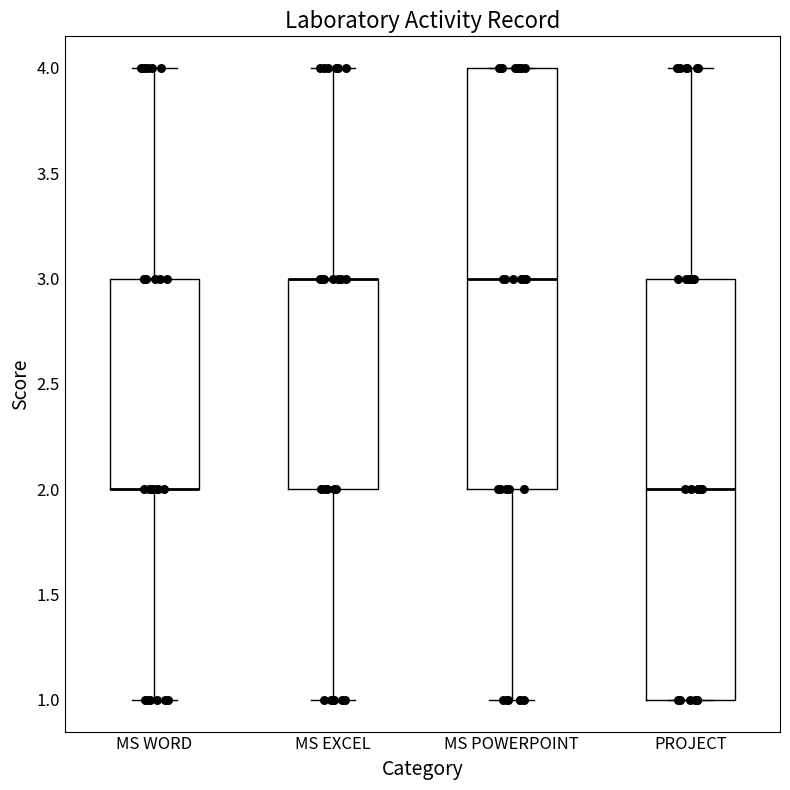

Reading left to right, read every box against the y-axis: the position of its median line, the range the box covers, and the ends of its whiskers. The values are not printed on the chart, so give them approximately, as read against the axis.

MS WORD: median 2 (drawn on the box's lower edge), box 2 to 3, whiskers 1 to 4
MS EXCEL: median 3 (drawn on the box's upper edge), box 2 to 3, whiskers 1 to 4
MS POWERPOINT: median 3, box 2 to 4, whiskers 1 to 4
PROJECT: median 2, box 1 to 3, whiskers 1 to 4